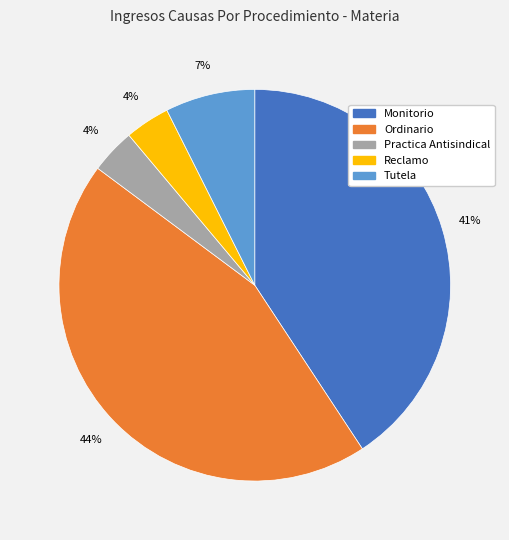

Which slice is the largest?

Ordinario